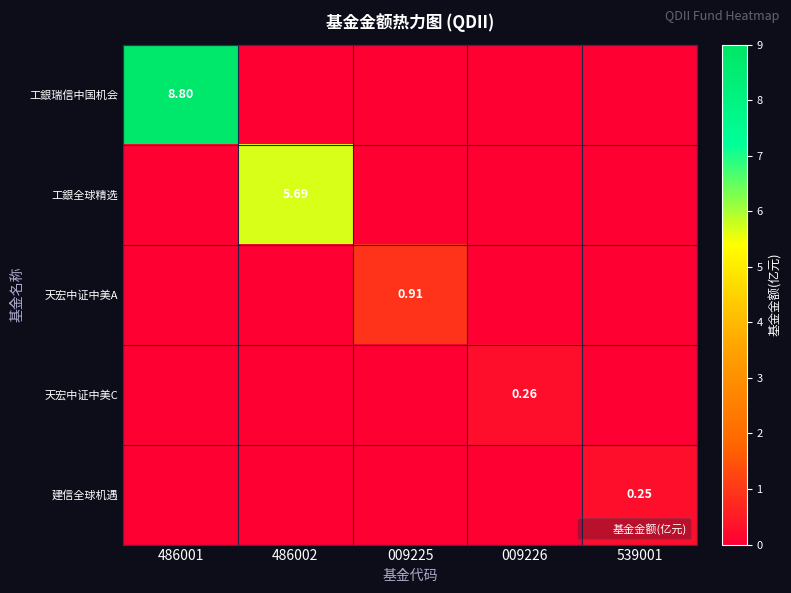

At how many categories does at least one series exceed 3?

2